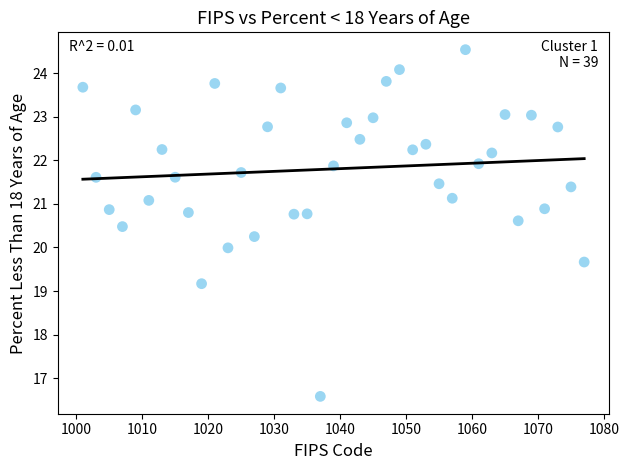

What is the range of Y values (max minus min)?

8.0